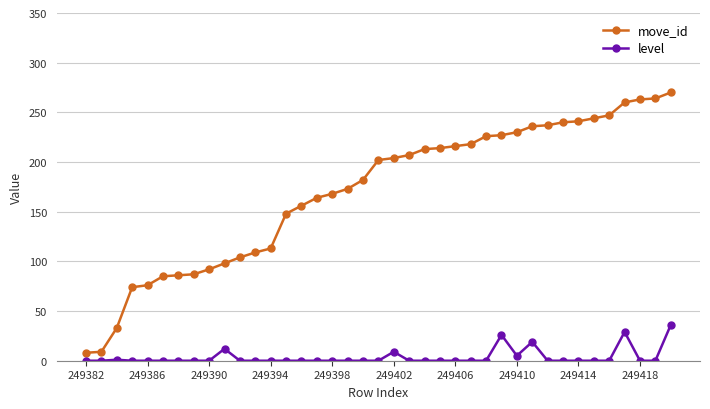

True or false: level has more than 2 interior local peaks.

True